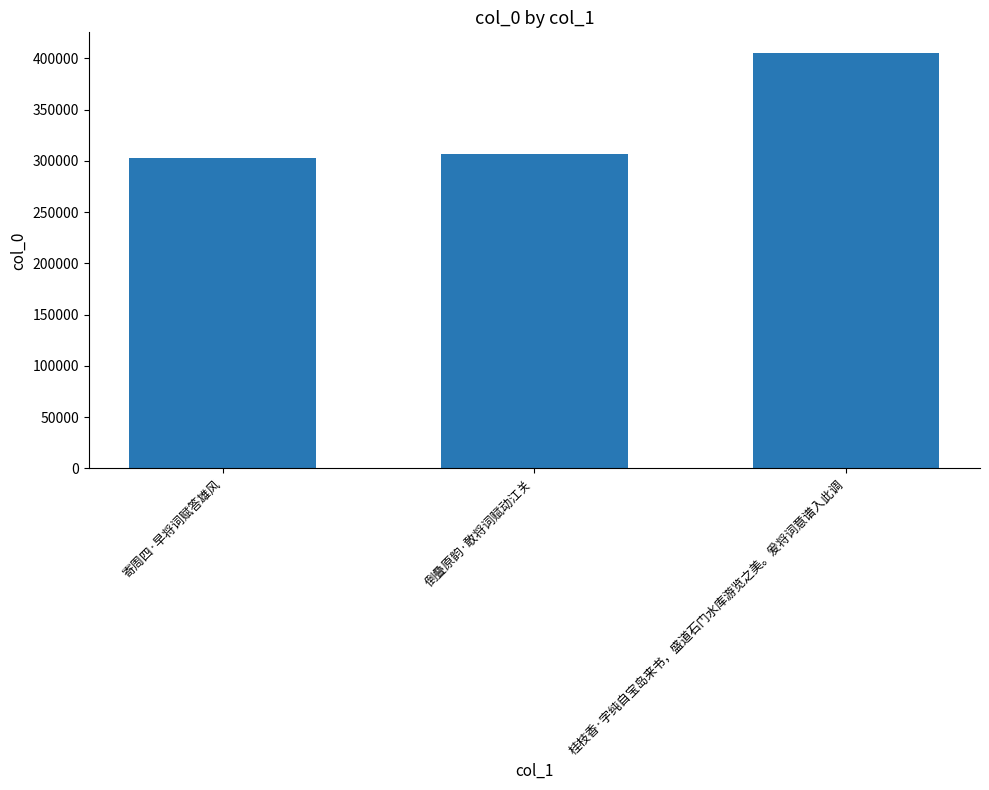

At which label is the value closest to 354026?

倒叠原韵·敢将词赋动江关